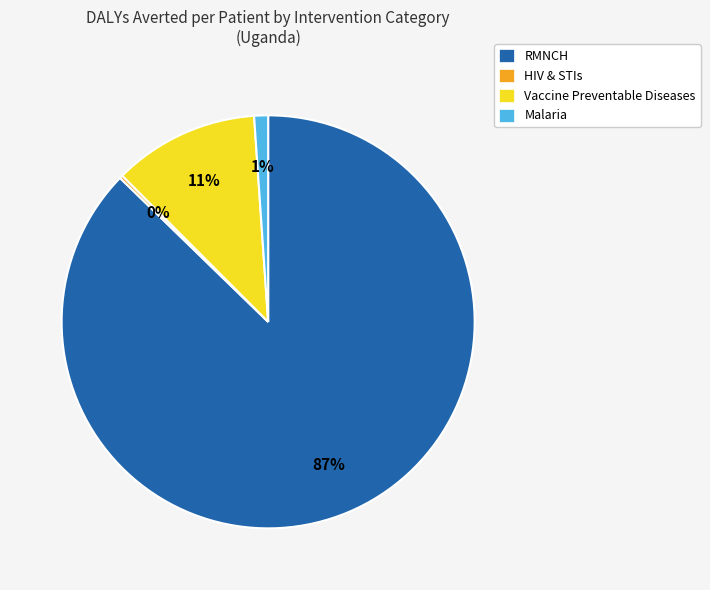

What is the largest slice in the pie chart?

RMNCH